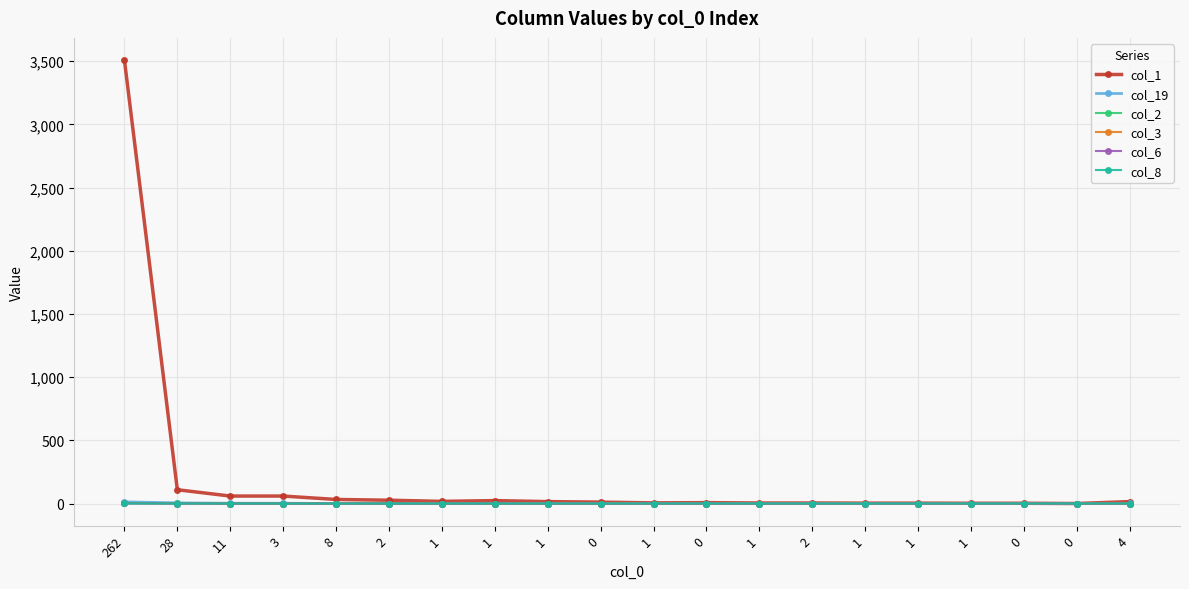

Reading left to right, what are all the values shown in this chart?

col_1: 262=3509	28=109	11=59	3=59	8=32	2=26	1=17	1=23	1=15	0=11	1=5	0=7	1=4	2=4	1=3	1=3	1=2	0=2	0=0	4=15
col_19: 262=13	28=5	11=2	3=2	8=0	2=0	1=0	1=0	1=0	0=0	1=0	0=0	1=0	2=0	1=0	1=0	1=0	0=0	0=0	4=1
col_2: 262=1	28=1	11=0	3=0	8=0	2=0	1=0	1=0	1=0	0=0	1=0	0=0	1=0	2=0	1=0	1=0	1=0	0=0	0=0	4=0
col_3: 262=4	28=0	11=0	3=0	8=0	2=0	1=0	1=0	1=0	0=0	1=0	0=0	1=0	2=0	1=0	1=0	1=0	0=0	0=0	4=0
col_6: 262=1	28=0	11=0	3=0	8=0	2=0	1=0	1=0	1=0	0=0	1=0	0=0	1=0	2=0	1=0	1=0	1=0	0=0	0=0	4=0
col_8: 262=1	28=0	11=0	3=0	8=0	2=0	1=0	1=0	1=0	0=0	1=0	0=0	1=0	2=0	1=0	1=0	1=0	0=0	0=0	4=0